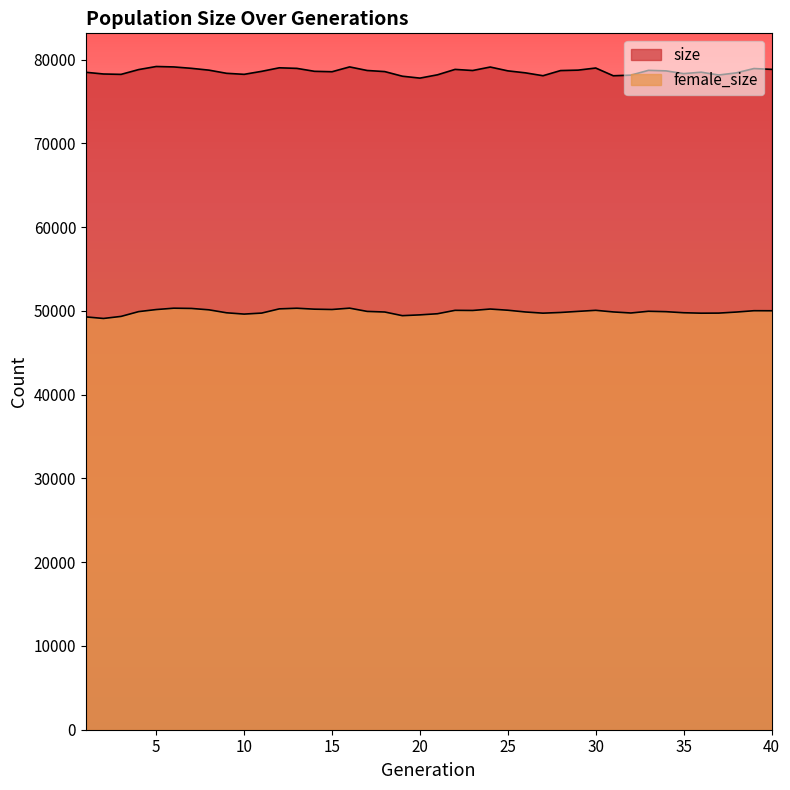

True or false: size has a value of 135543 at 31.

False